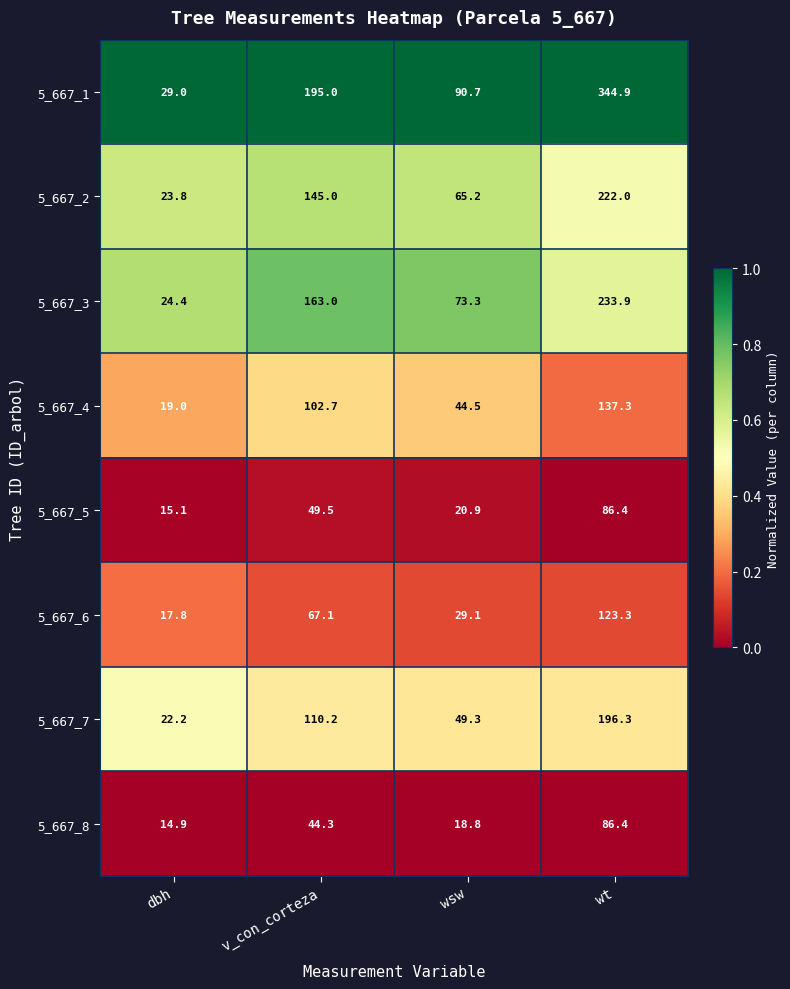

The 5_667_2 series shows 23.8 at dbh. True or false?

True